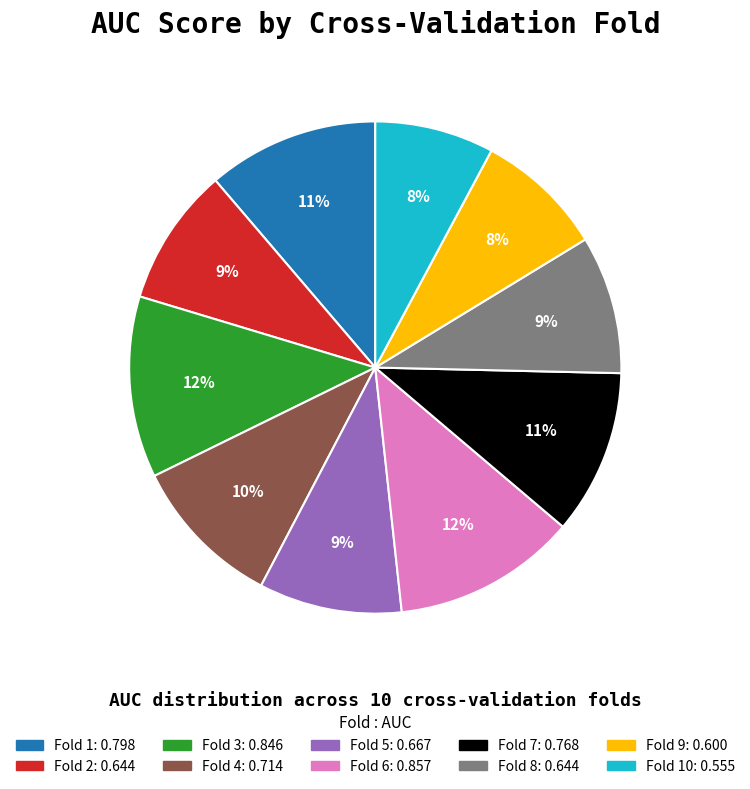

To the nearest percent, what is the average slice percentage?

10%